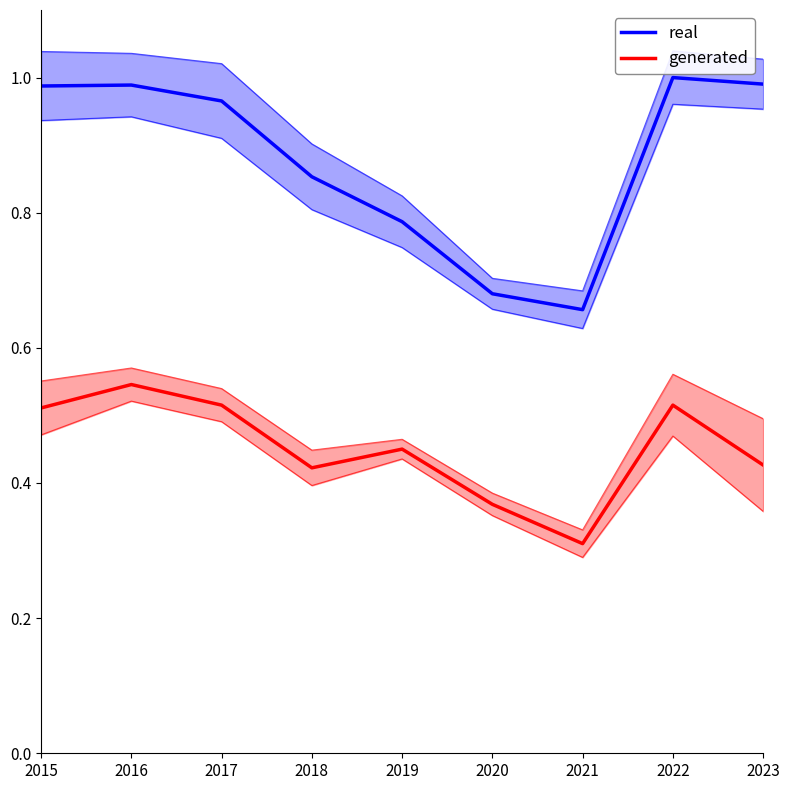

True or false: generated has a value of 0.5 at 2015.

True